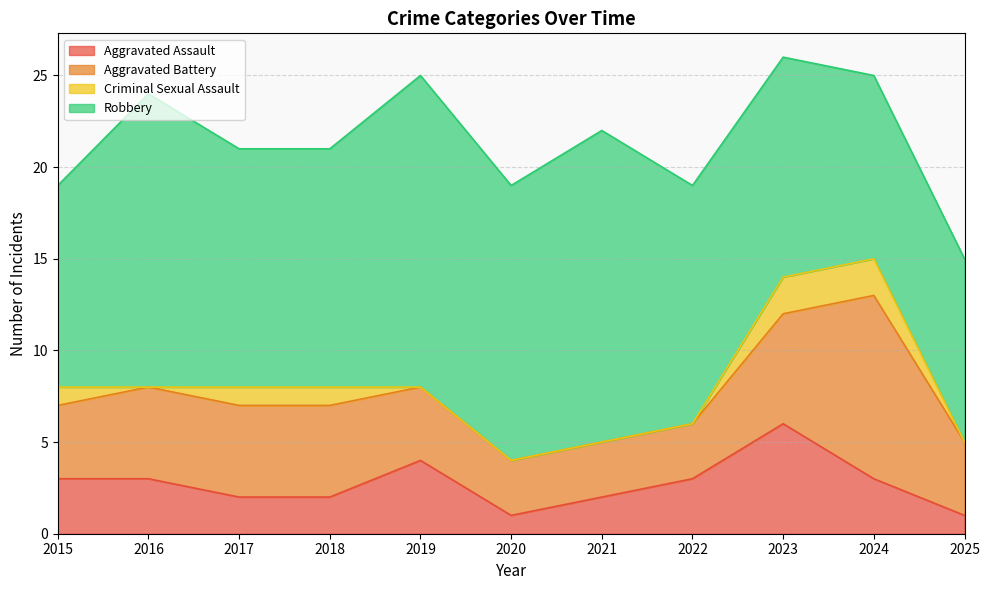

What is the total value across all series at 2024?

25